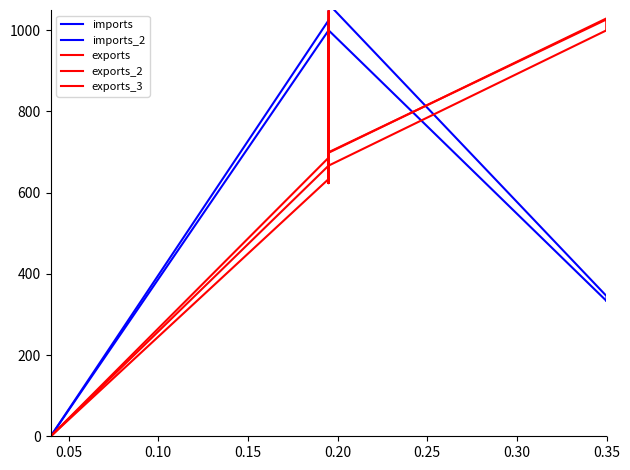

What are all the series names shown in the legend?

imports, imports_2, exports, exports_2, exports_3